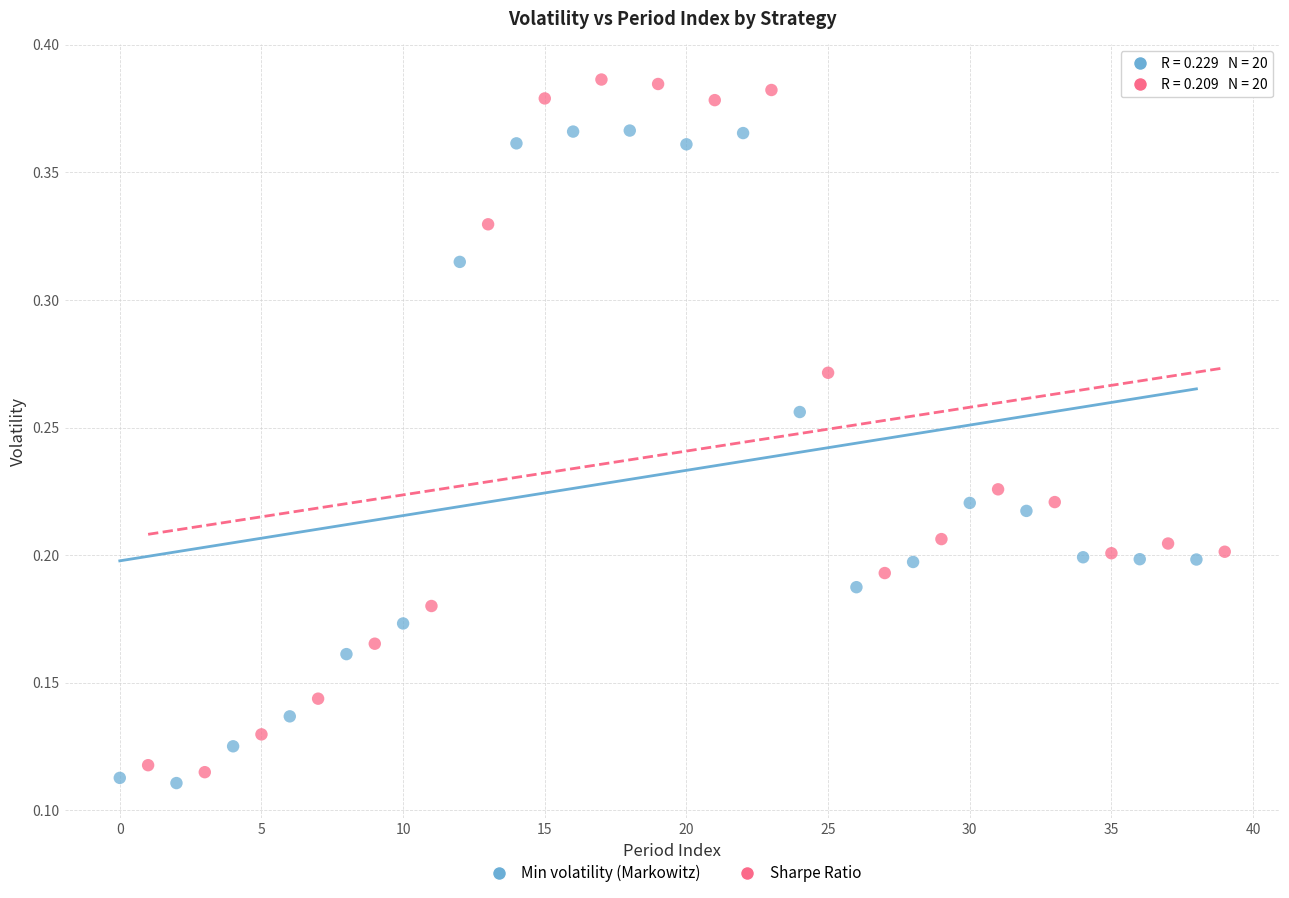

Which series contains the lowest Y value?

Min volatility (Markowitz)